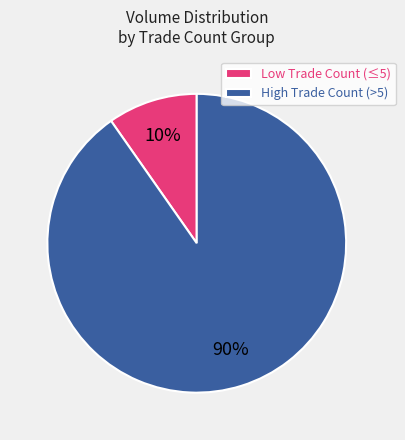

Do High Trade Count (>5) and Low Trade Count (≤5) together represent more than half of the pie?

Yes